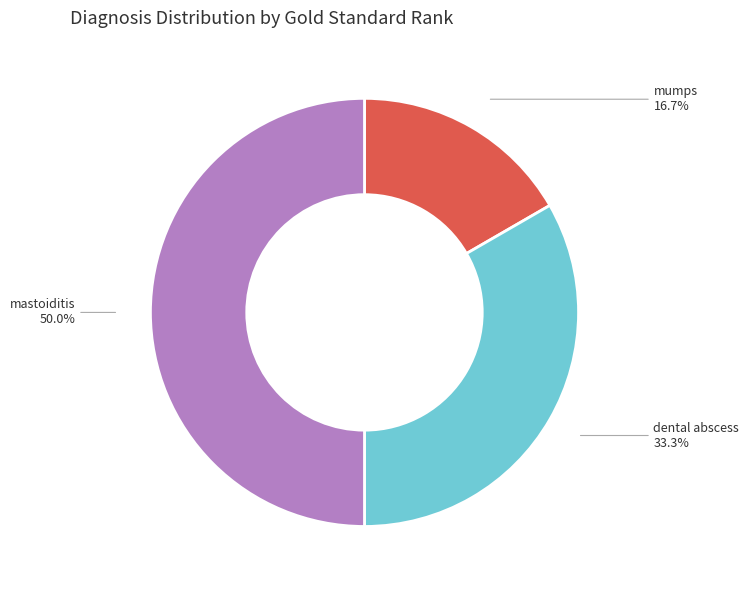

How many slices are in this pie chart?

3